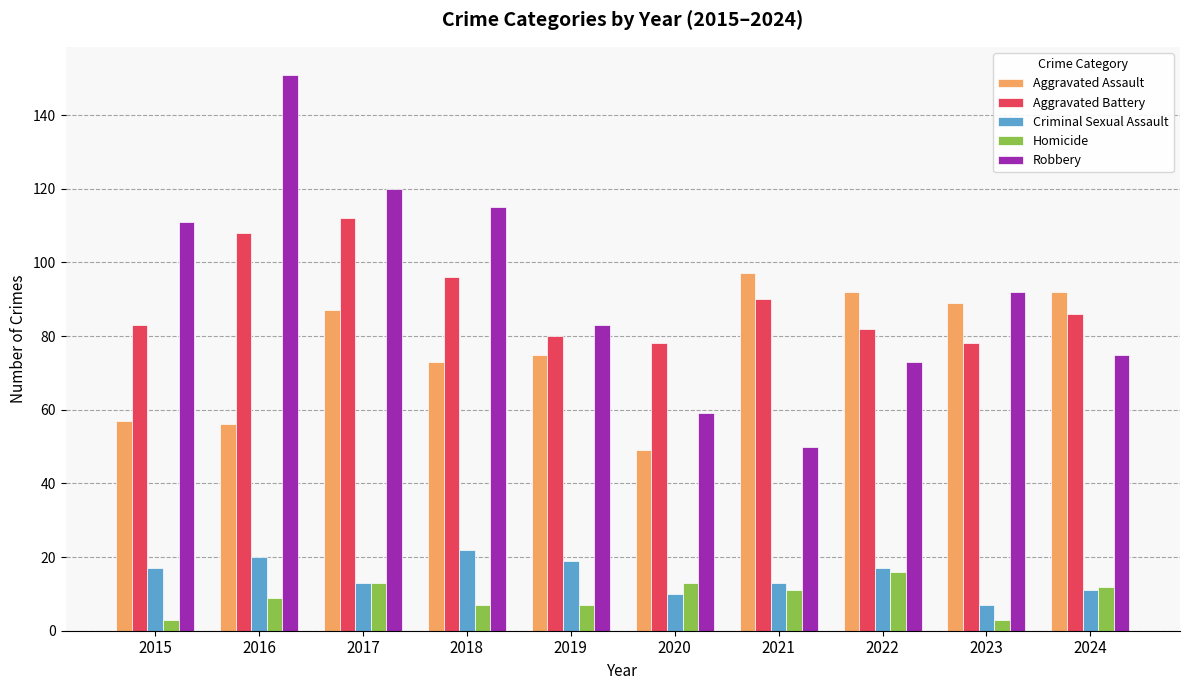

Which category has the highest value across all series?

2016